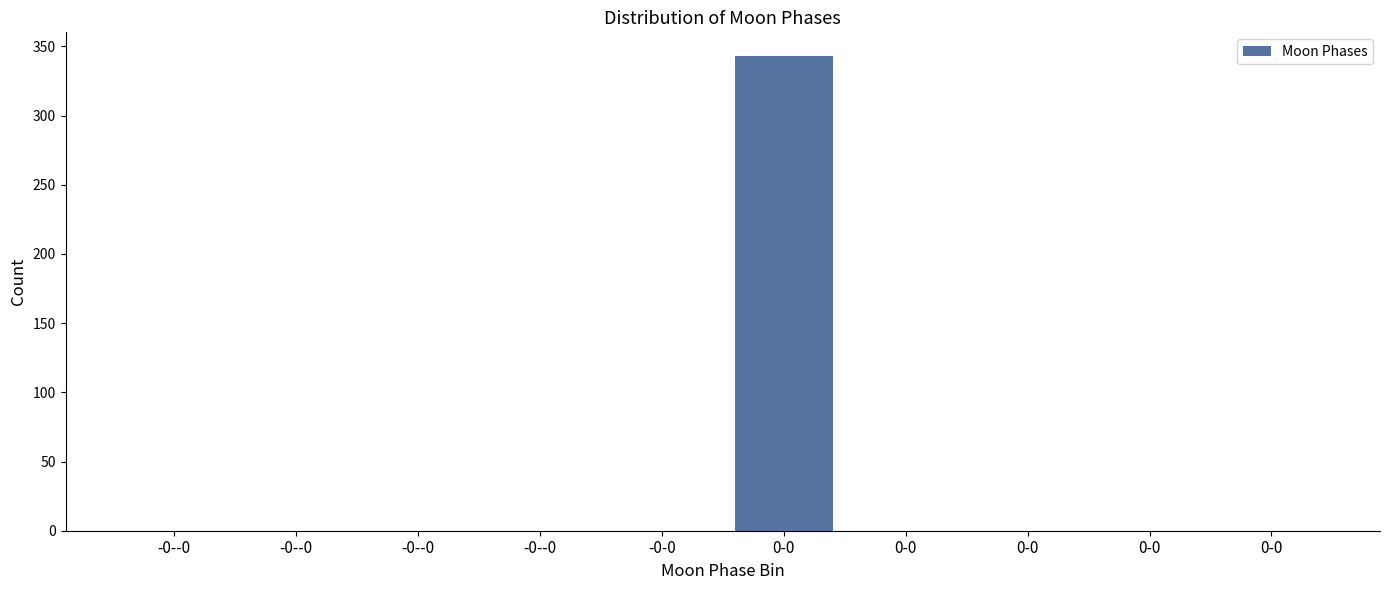

Are the bars horizontal?

No